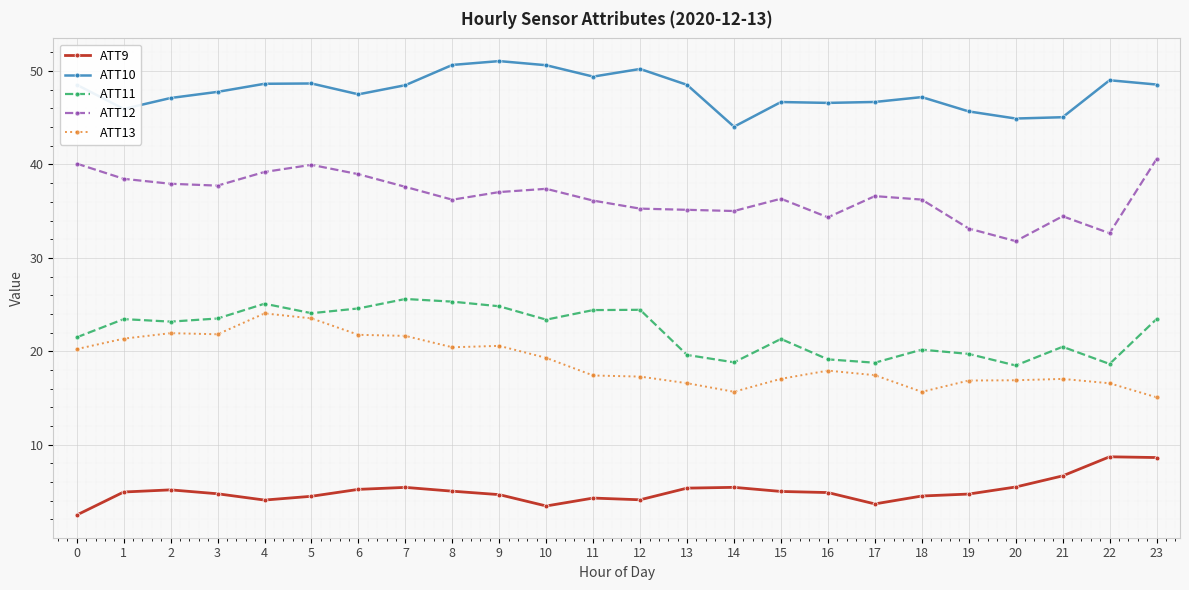

True or false: ATT10 has more than 2 interior local peaks.

True